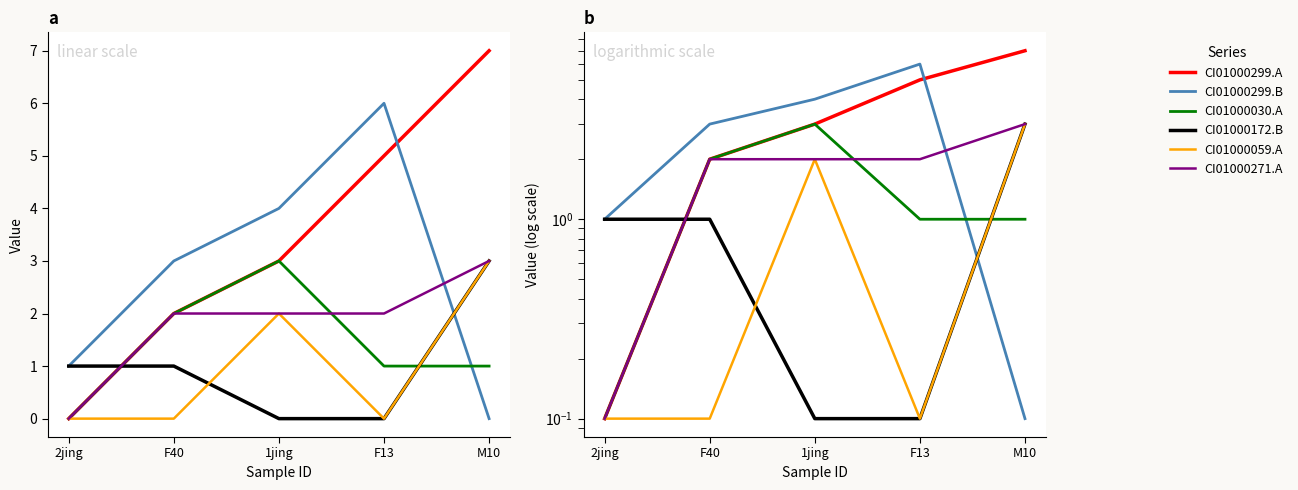

What is the total value across all series at 2jing?

2.4